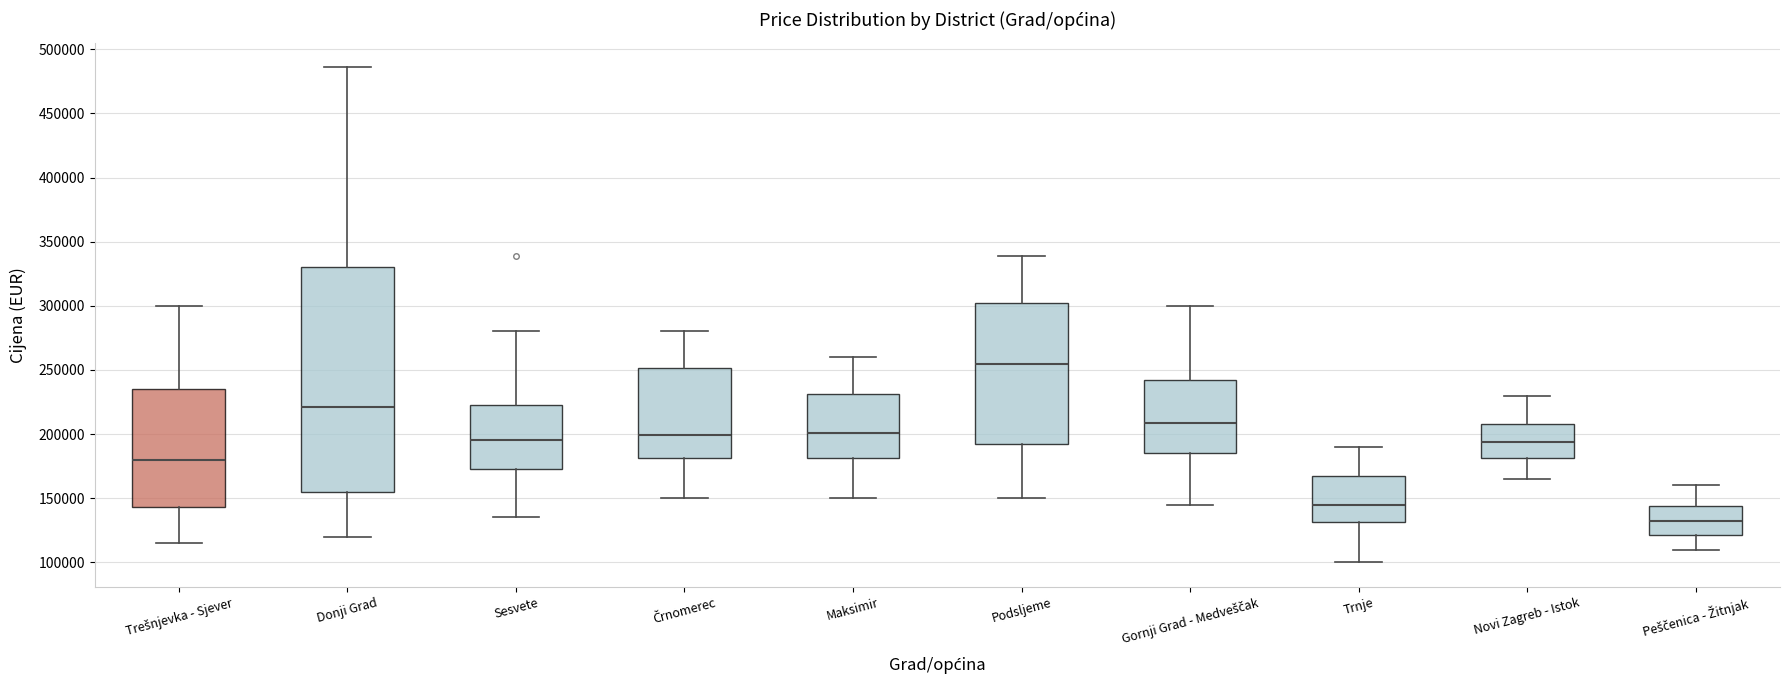

Reading left to right, read every box against the y-axis: the position of its median line, the range the box covers, and the ends of its whiskers. The values are not printed on the chart, so give them approximately, as read against the axis.

Trešnjevka - Sjever: median 180000, box 145000 to 235000, whiskers 115000 to 300000
Donji Grad: median 220000, box 155000 to 330000, whiskers 120000 to 485000
Sesvete: median 195000, box 175000 to 225000, whiskers 135000 to 280000
Črnomerec: median 200000, box 180000 to 250000, whiskers 150000 to 280000
Maksimir: median 200000, box 180000 to 230000, whiskers 150000 to 260000
Podsljeme: median 255000, box 195000 to 305000, whiskers 150000 to 340000
Gornji Grad - Medveščak: median 210000, box 185000 to 245000, whiskers 145000 to 300000
Trnje: median 145000, box 130000 to 170000, whiskers 100000 to 190000
Novi Zagreb - Istok: median 195000, box 180000 to 210000, whiskers 165000 to 230000
Peščenica - Žitnjak: median 135000, box 120000 to 145000, whiskers 110000 to 160000